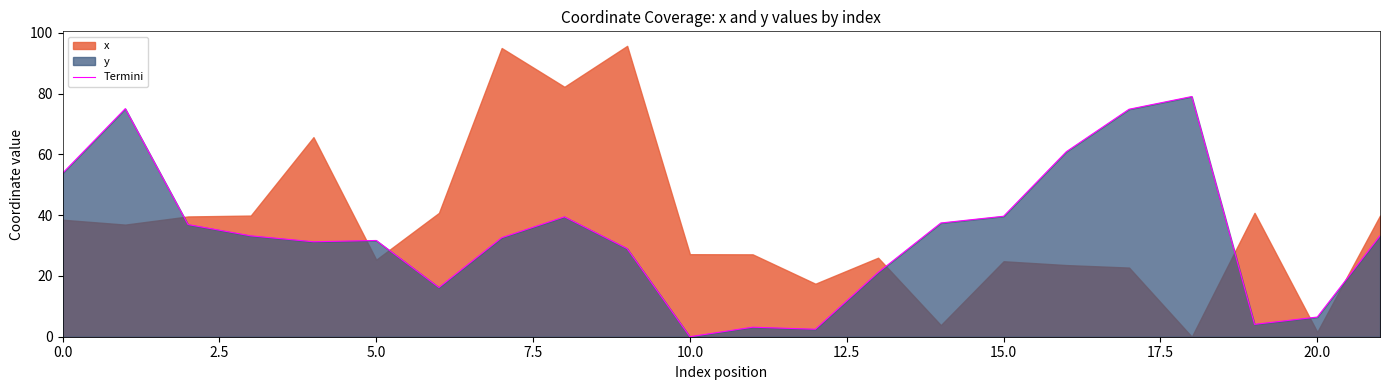

What is the ratio of the value at 17 to the value at 18?

0.9